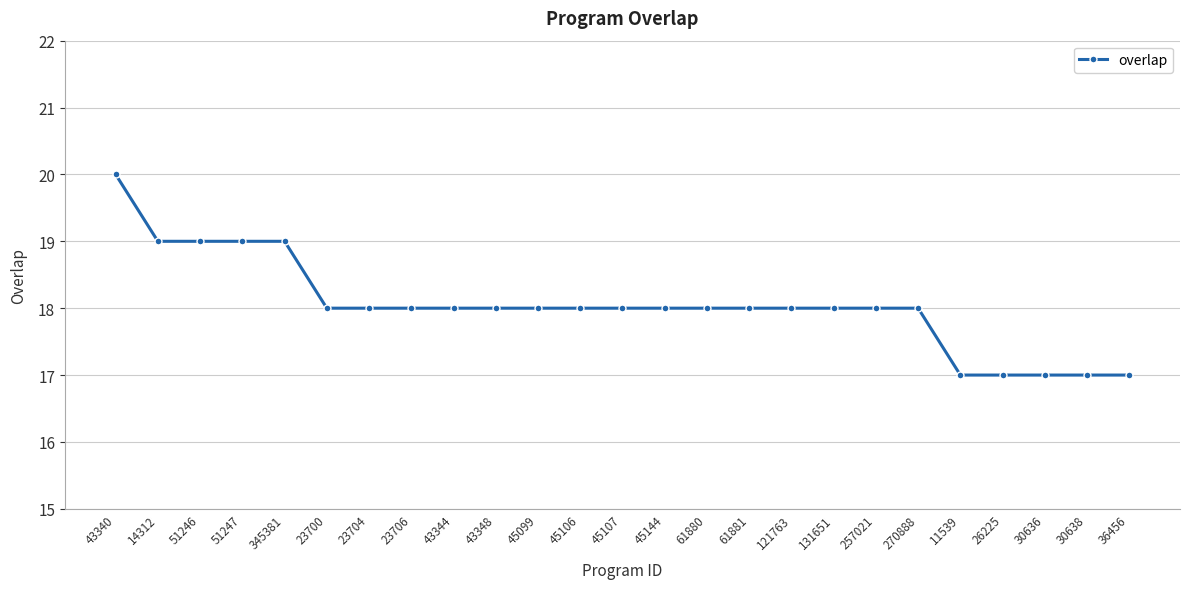

True or false: the data shows 28 at 43344.

False